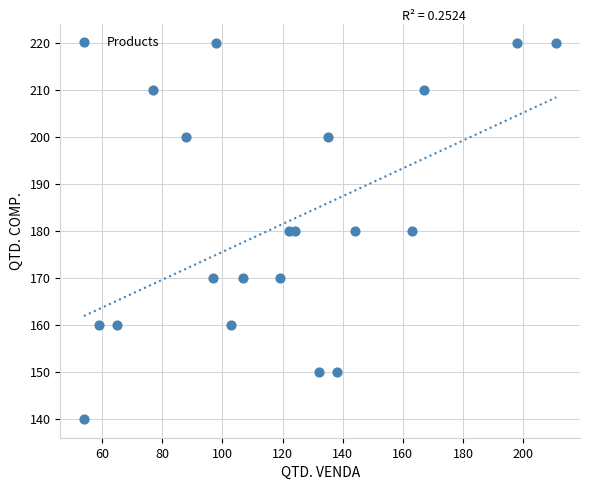

What is the range of Y values (max minus min)?

80